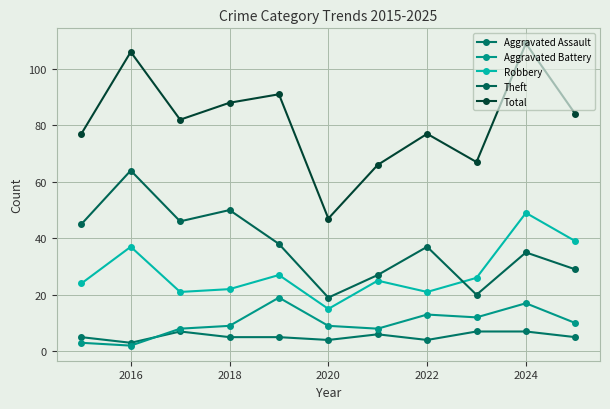

True or false: Total and Aggravated Assault intersect in this chart.

False